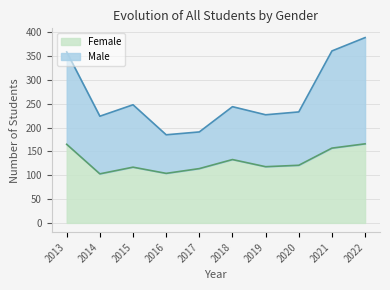

List the labels in order of Female value, largest first.

2022, 2013, 2021, 2018, 2020, 2019, 2015, 2017, 2016, 2014